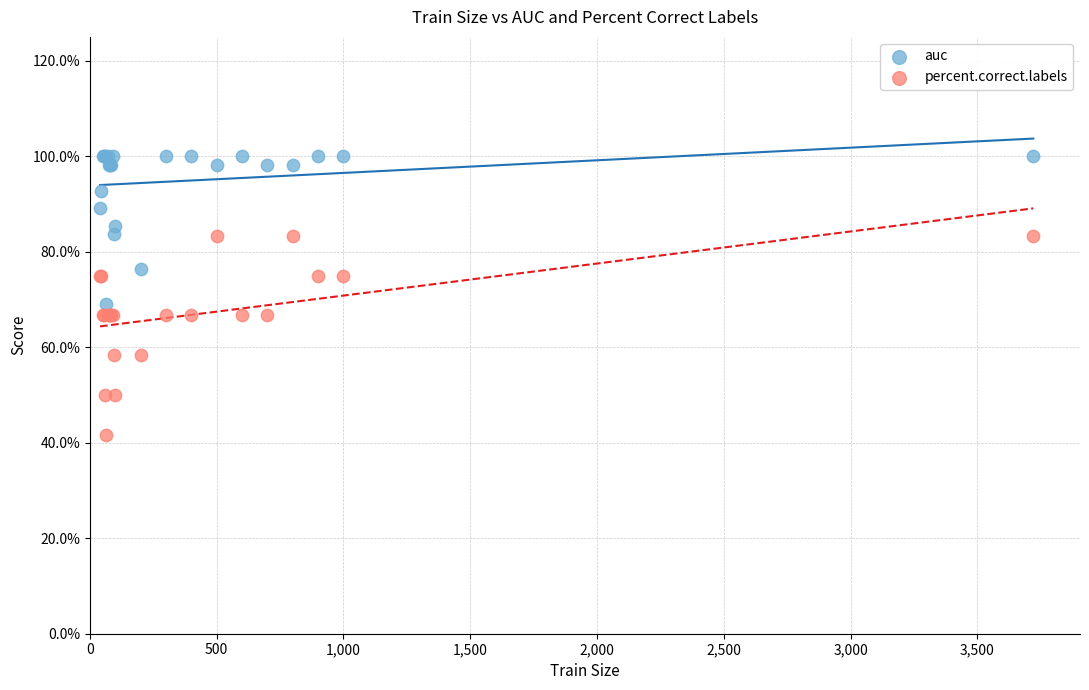

Which series reaches the maximum Y coordinate?

auc